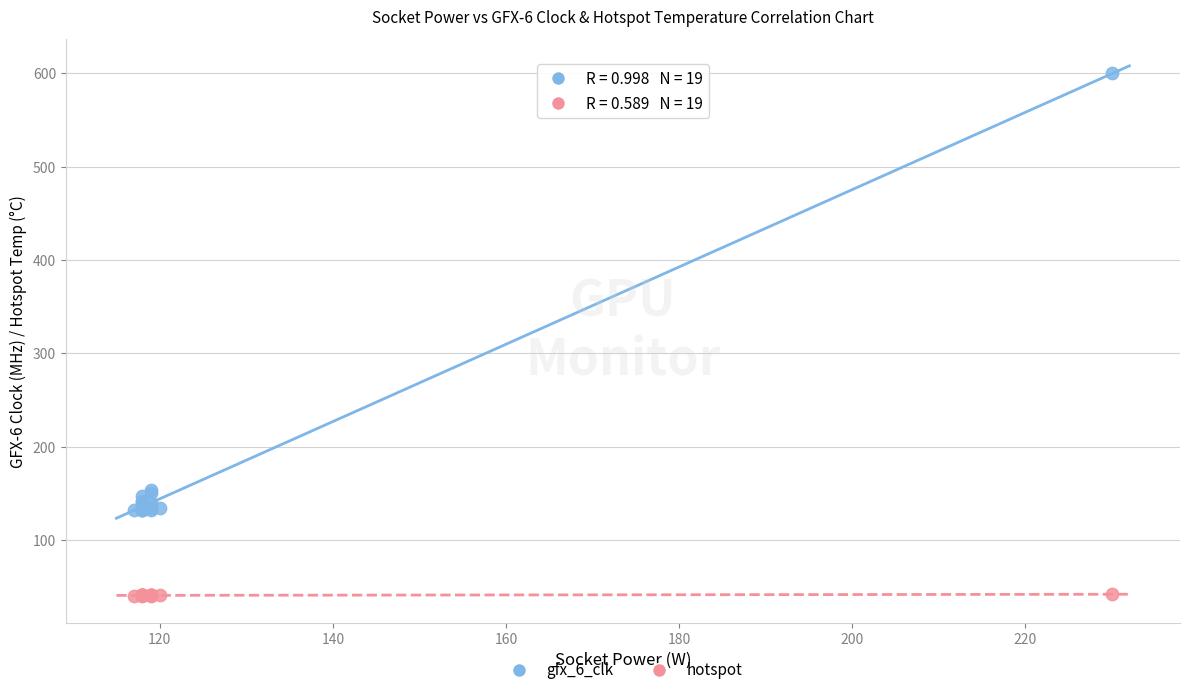

What are all the series names shown in the legend?

gfx_6_clk, hotspot